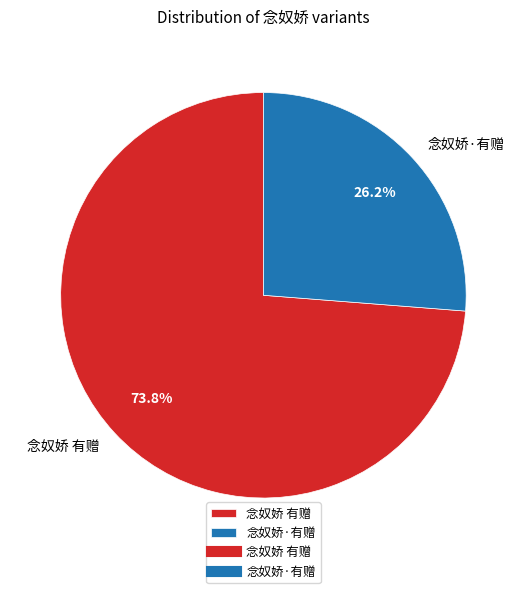

To the nearest percent, what is the average slice percentage?

50%